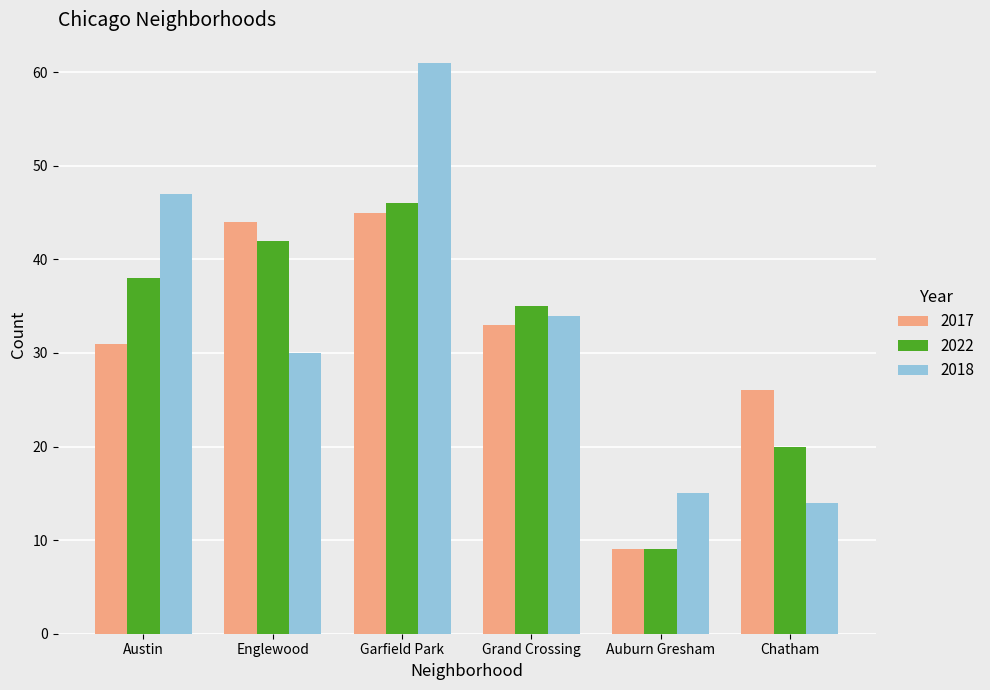

Does the chart contain any negative values?

No